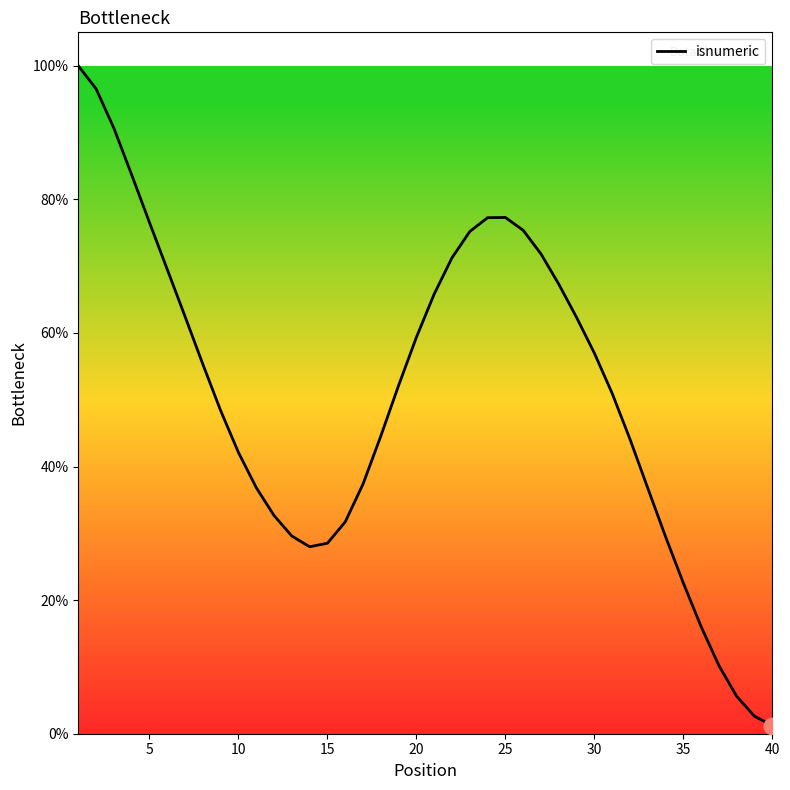

True or false: there are more than 2 points higher than both neighbors.

False